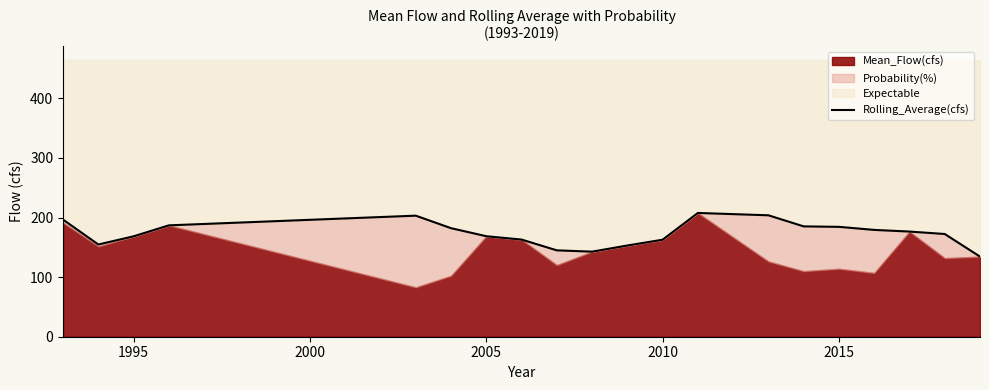

How many lines are shown in the chart?

1